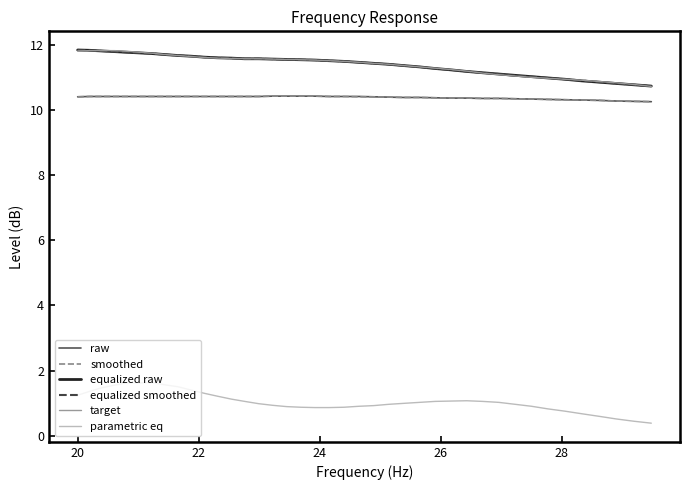

What is the greatest value displayed?

11.9